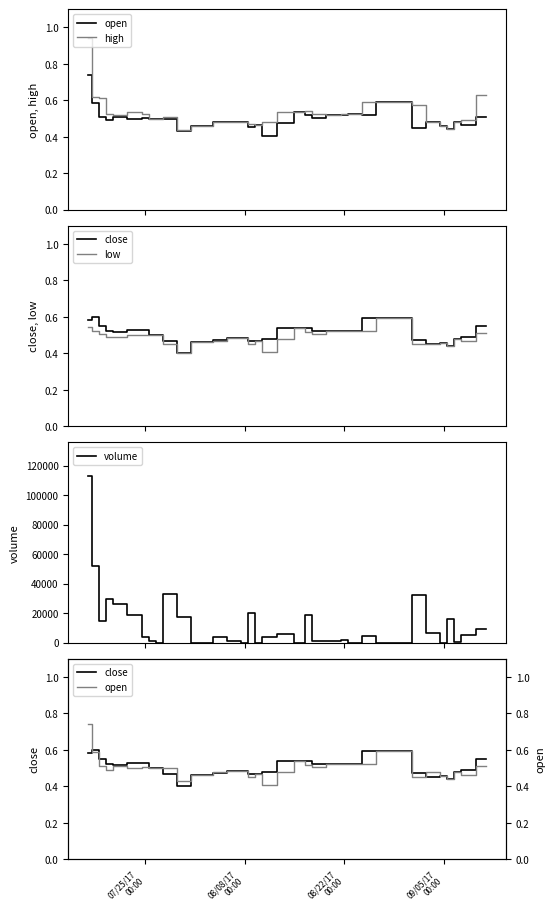

True or false: volume and close intersect in this chart.

True